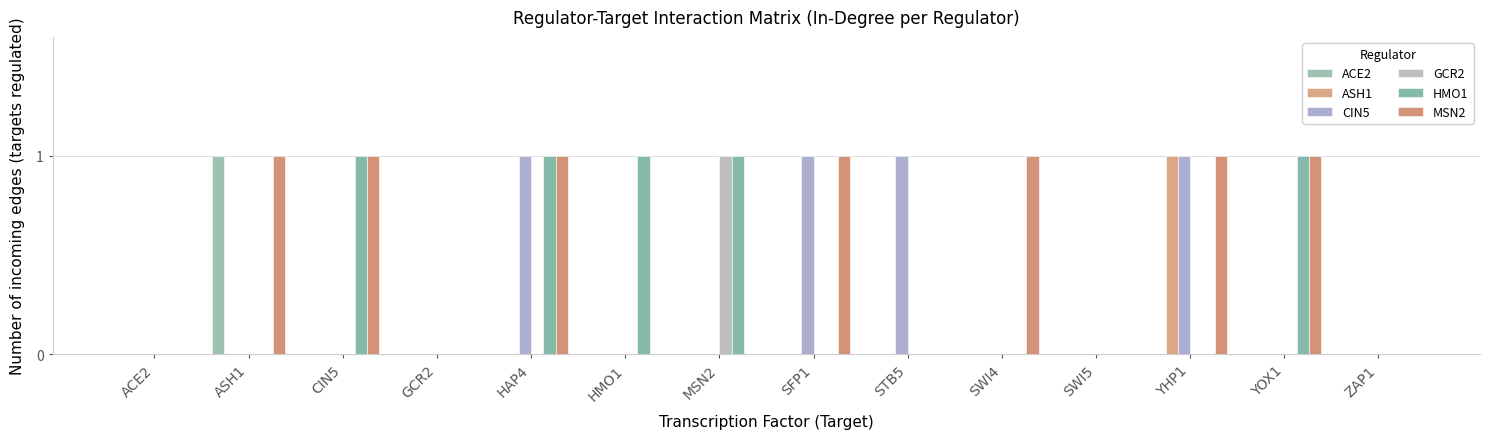

What position from the right is CIN5?

12